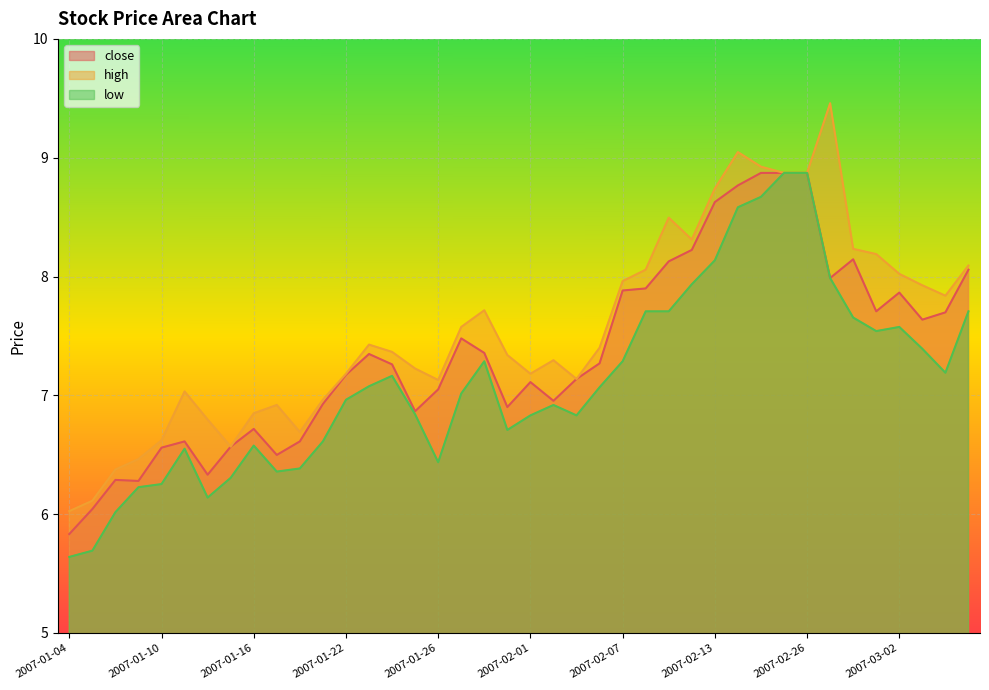

At 2007-01-18, list the series in order from largest to smallest.

high, close, low